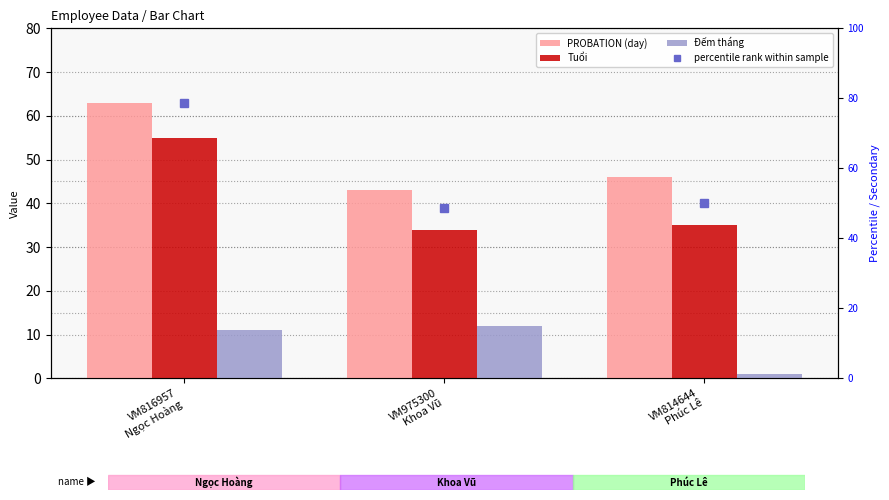

Which category has the lowest value across all series?

VM814644
Phúc Lê